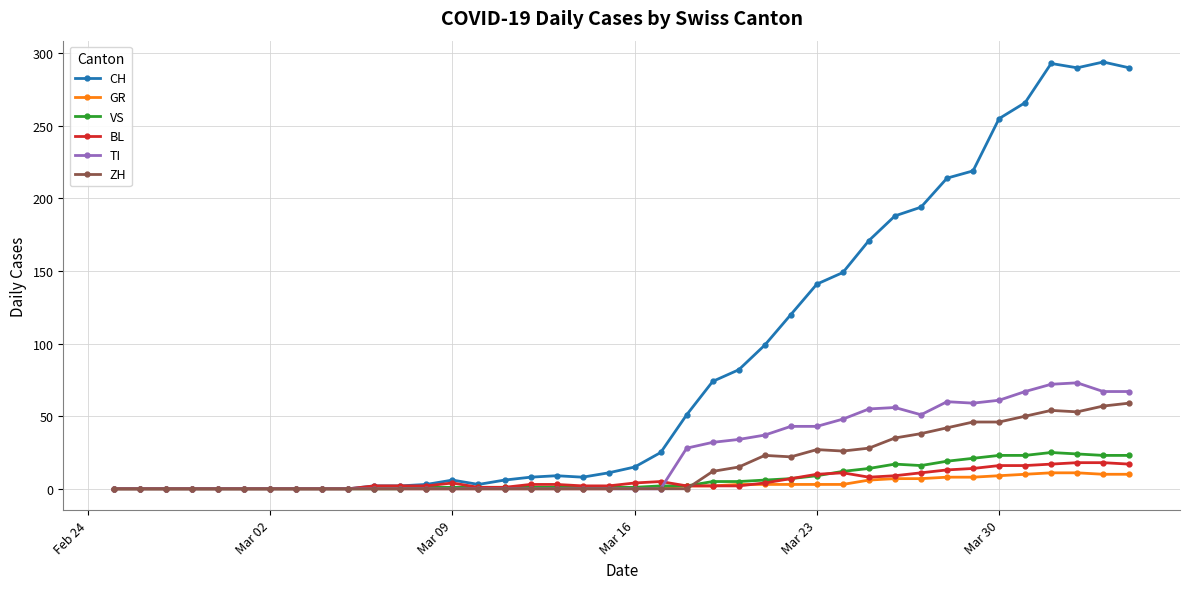

At how many categories does at least one series exceed 248?

6